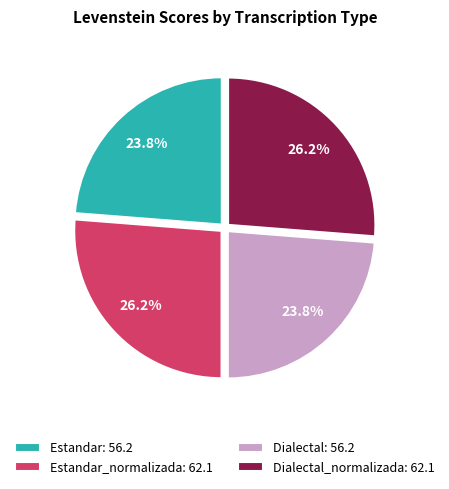

Does any single category account for the majority?

No